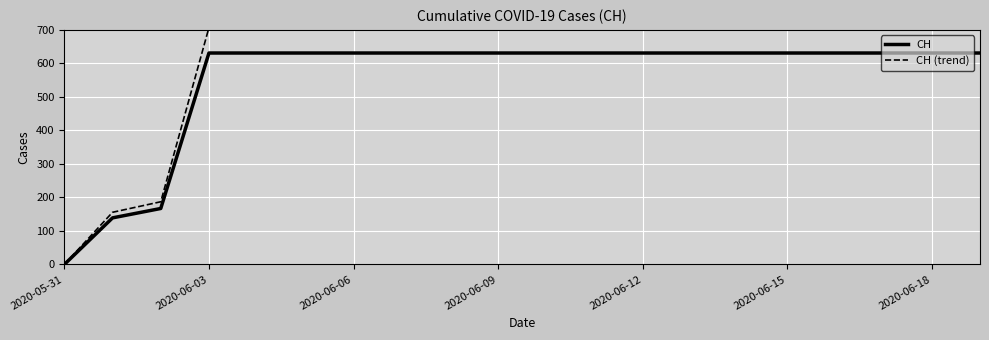

List the series in order of their overall mean, highest first.

CH (trend), CH